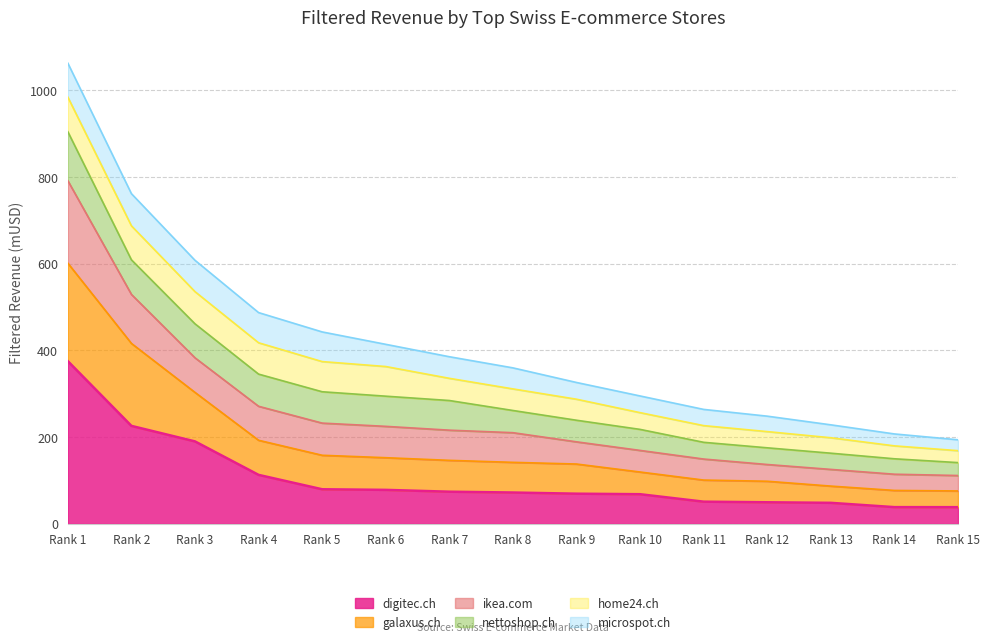

The digitec.ch series shows 129.5 at Rank 6. True or false?

False